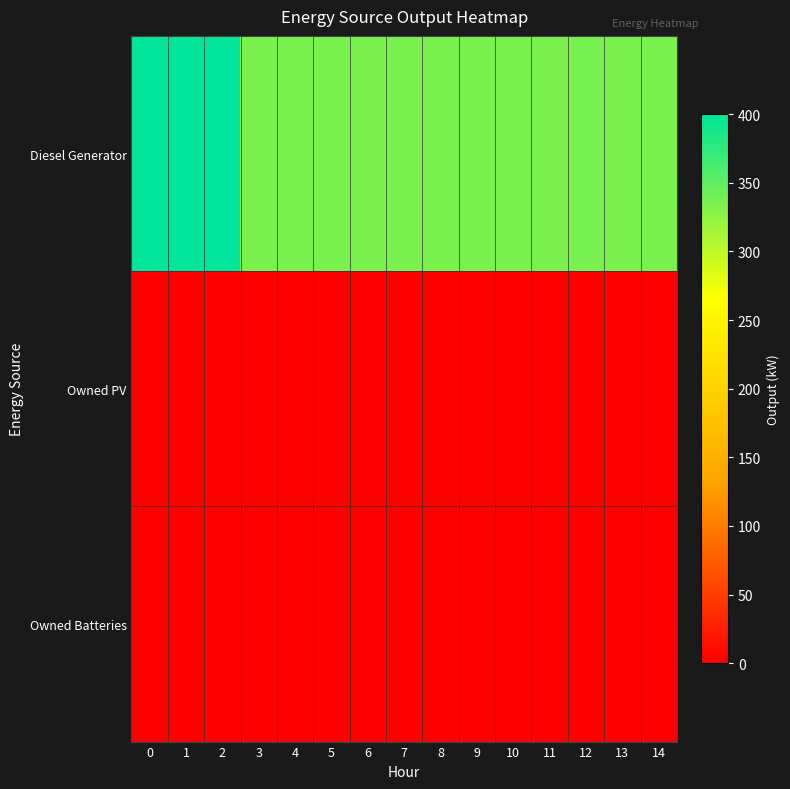

What is the spread (max minus min) of values at 7?

335